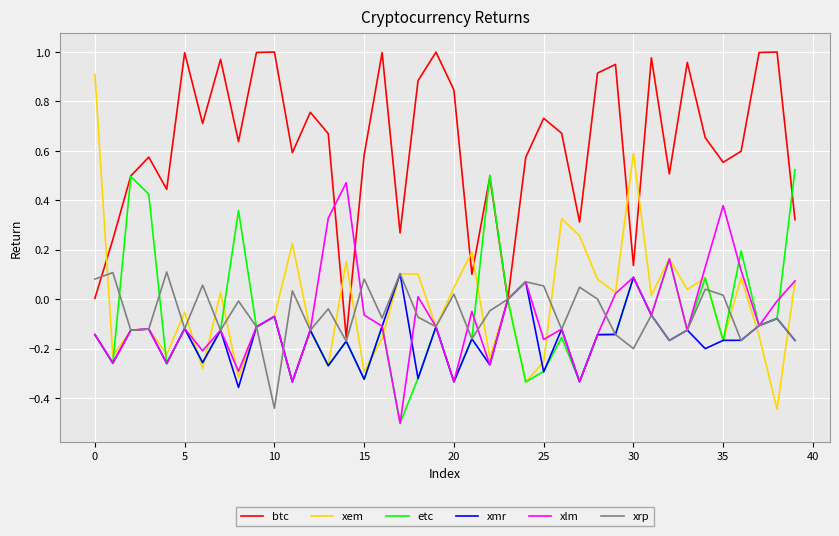

How many distinct data groups are displayed?

6